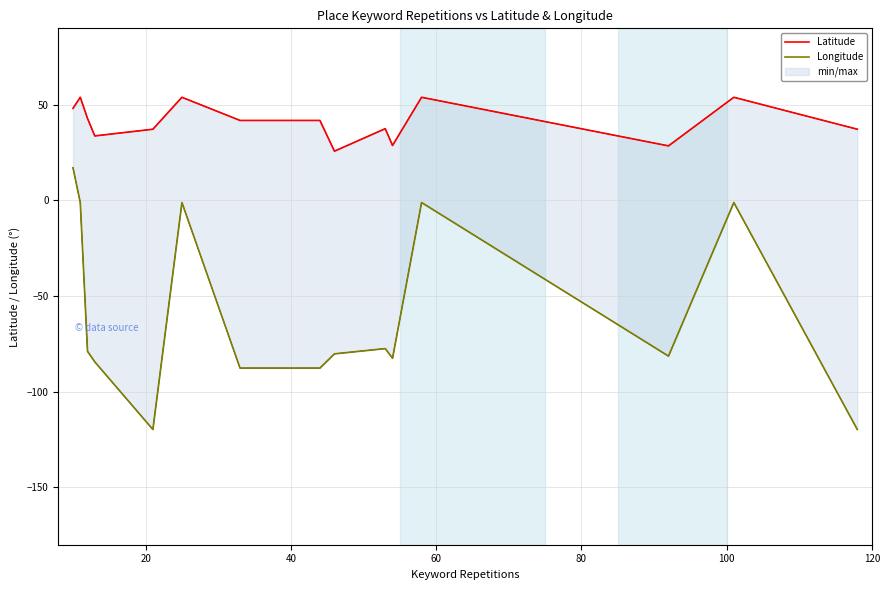

What is the spread (max minus min) of values at 12?

121.8